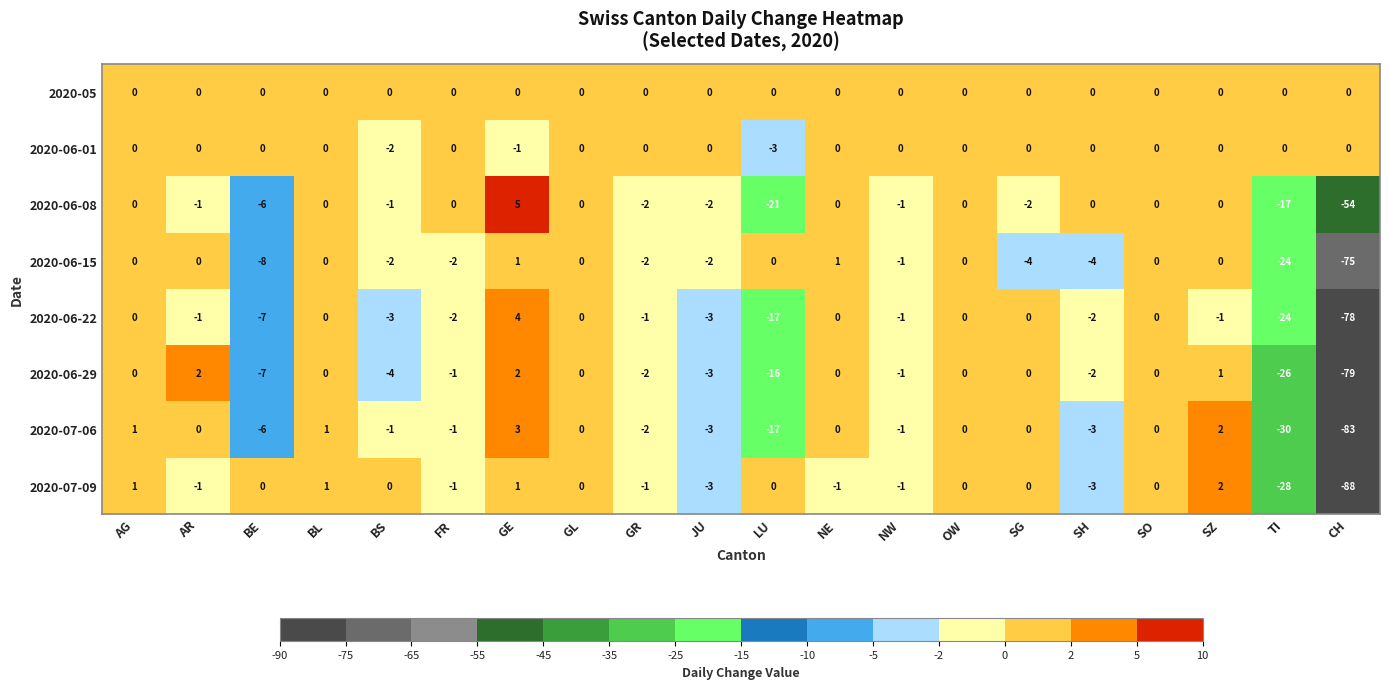

What is the difference between the 2020-06-08 values at TI and LU?

4